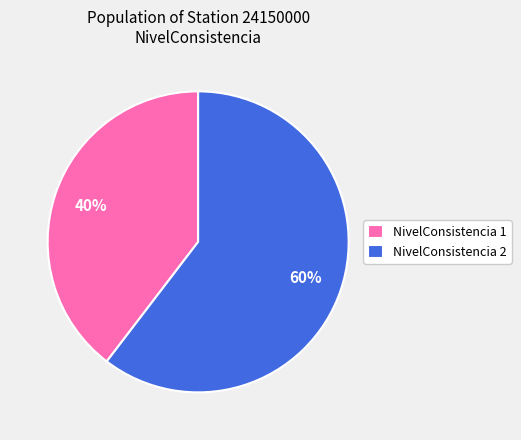

To the nearest percent, what is the average slice percentage?

50%